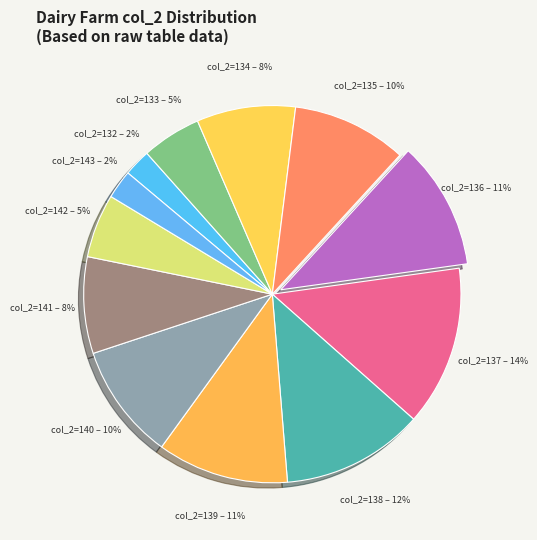

Which category has the biggest portion of the pie?

col_2=137